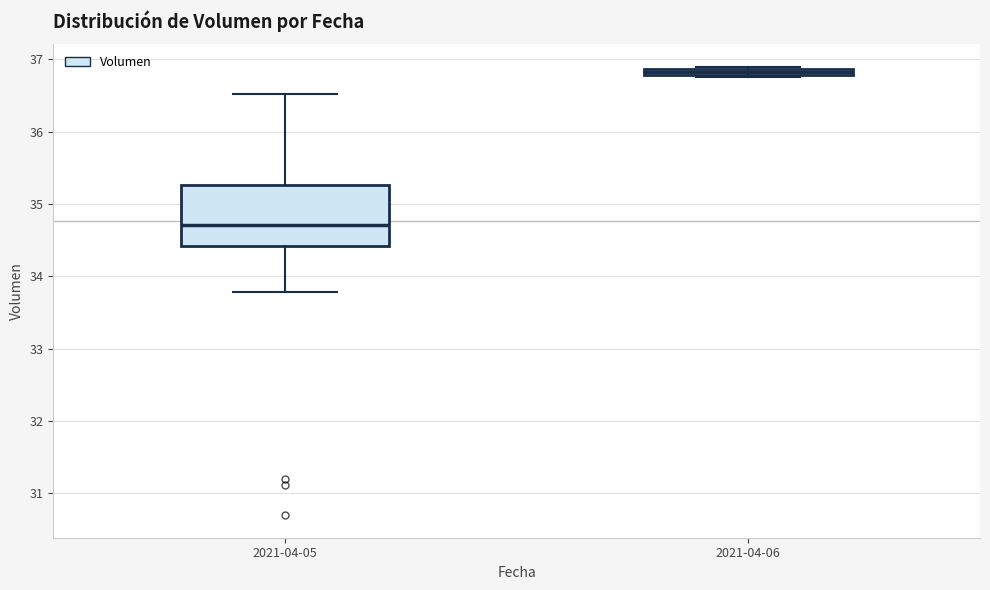

Which box has the highest median line?

2021-04-06